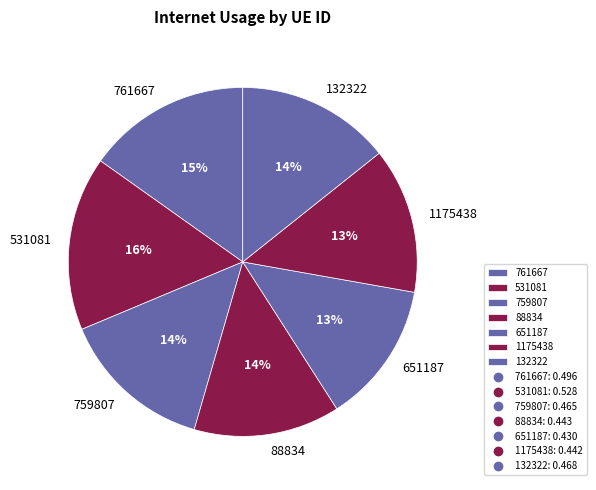

To the nearest percent, what is the difference between the largest and smallest slice percentages?

3%